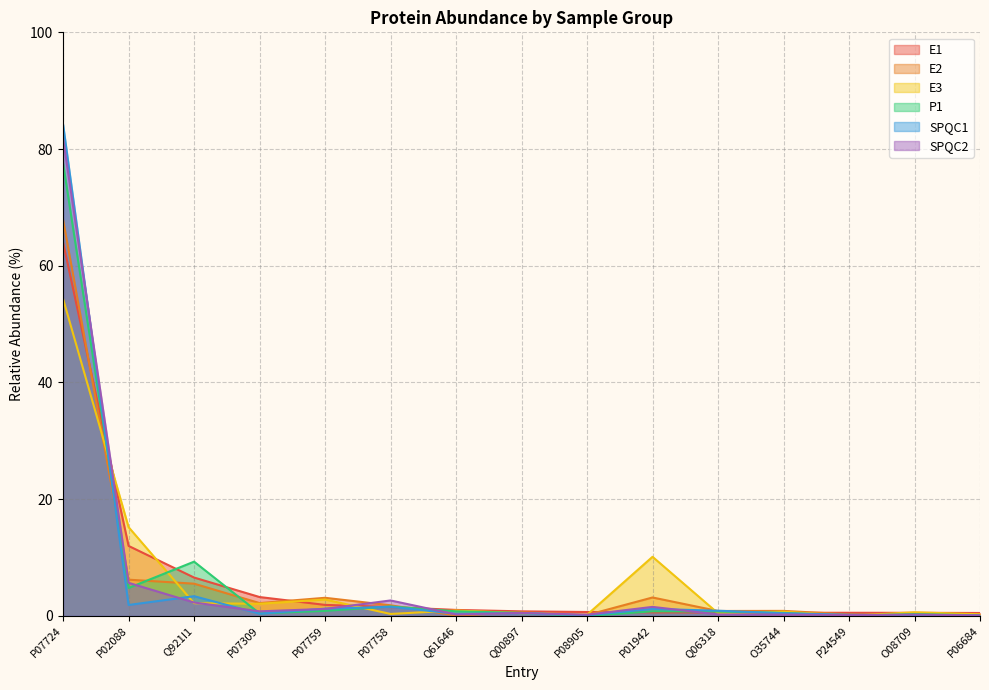

What is the difference between the maximum and second lowest values in the SPQC2 series?

81.7